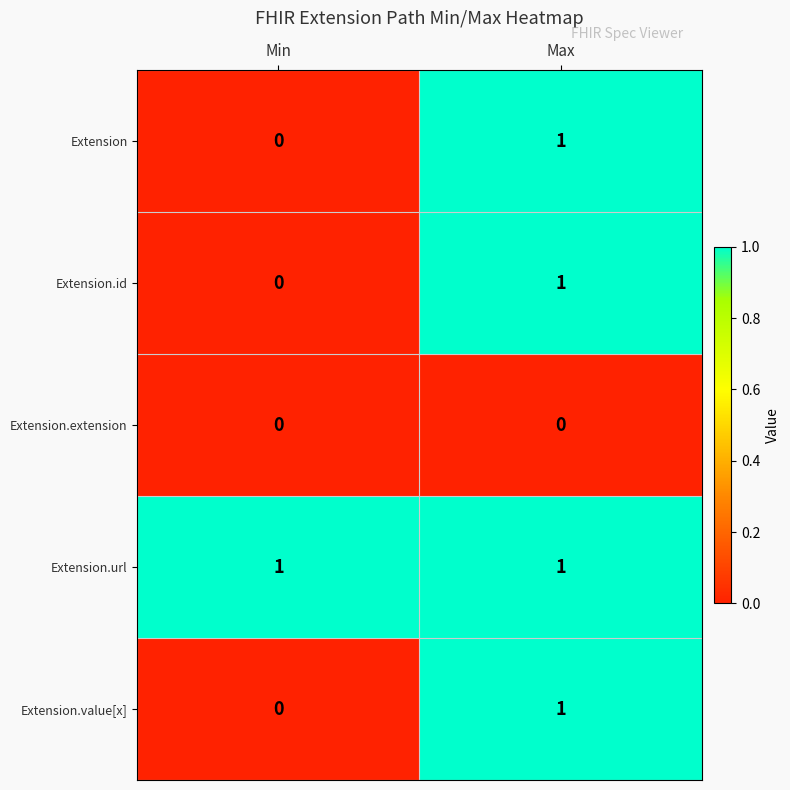

Is it true that Extension.extension equals 0 at Min?

True